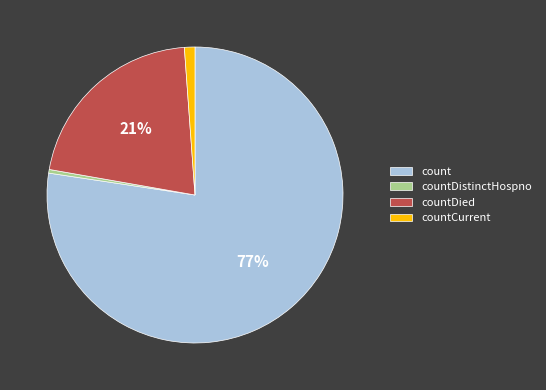

Which slice represents more than half of the pie?

count